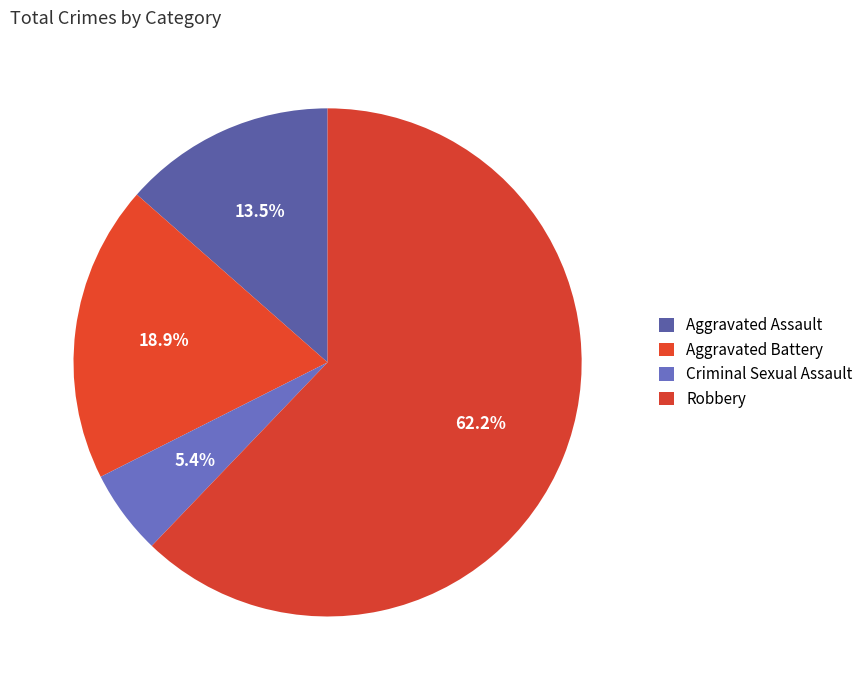

Count the number of slices in the pie.

4